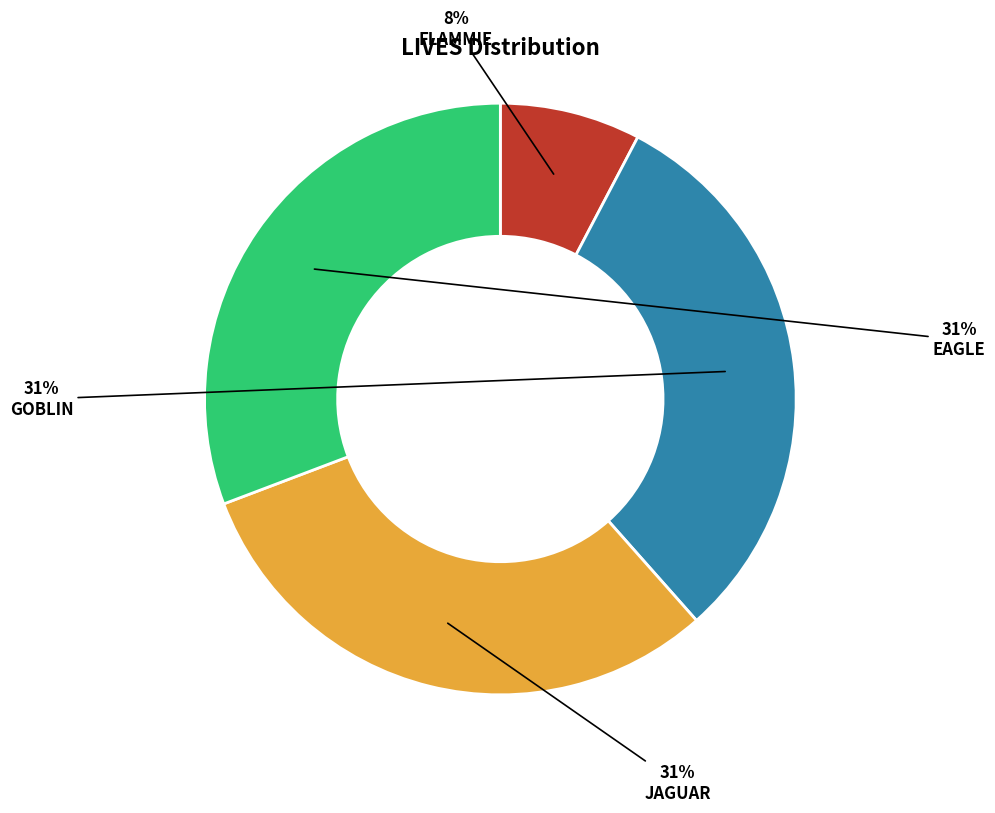

Is there any slice that represents more than half of the pie?

No